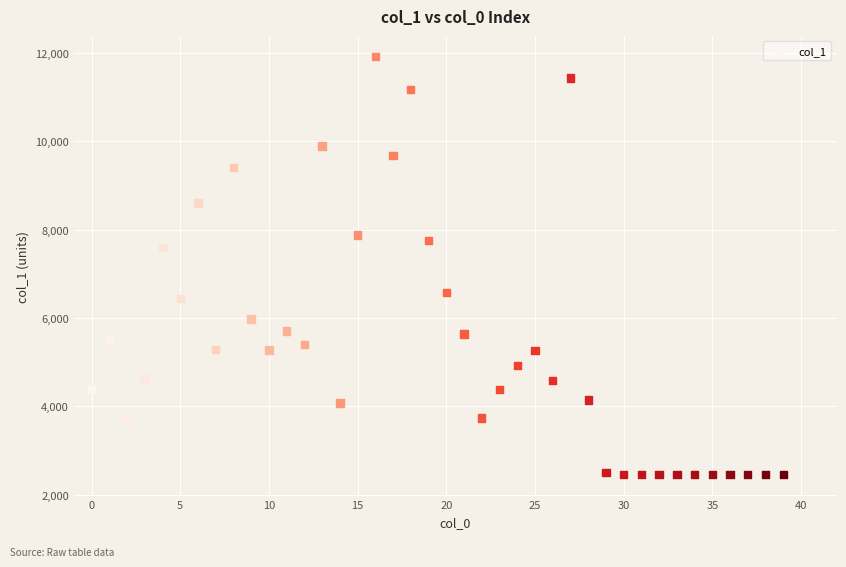

What is the range of Y values (max minus min)?

9460